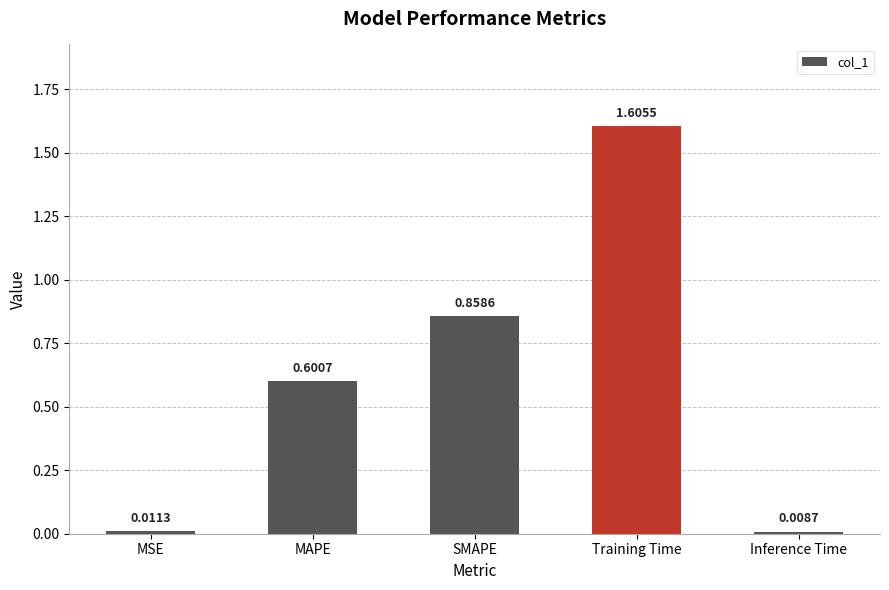

What is the label of the 5th bar from the right?

MSE